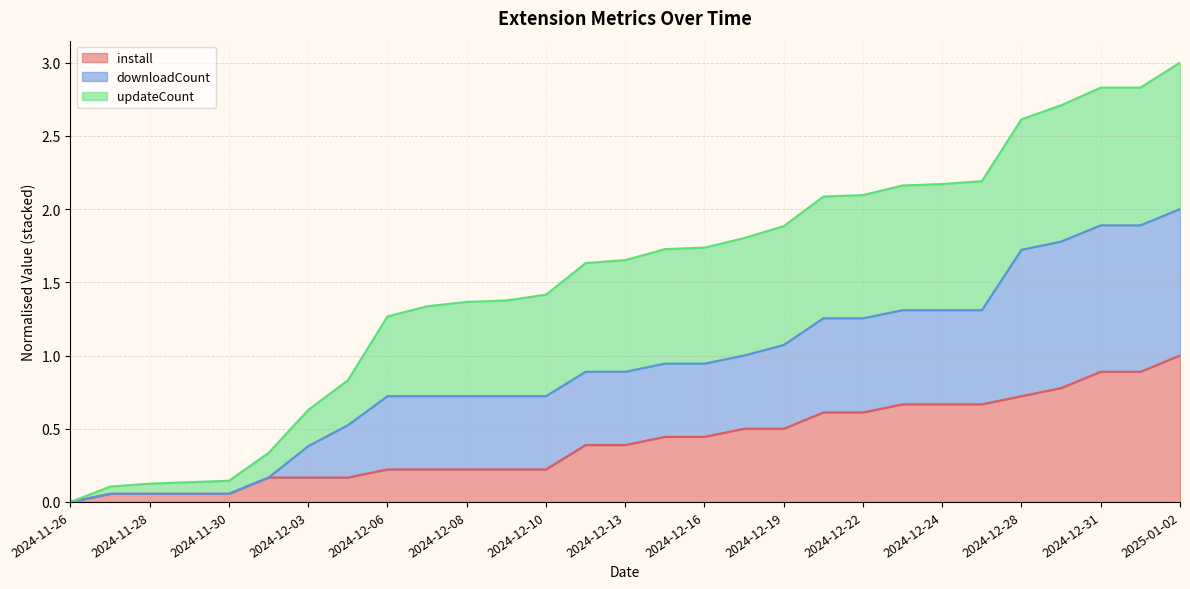

Which label corresponds to the largest value in the chart?

2025-01-02